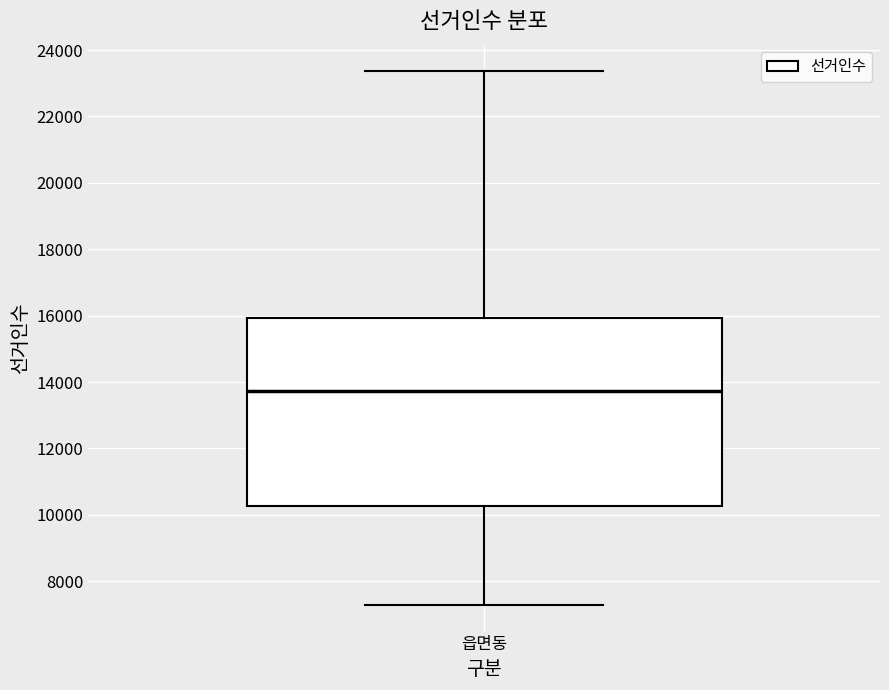

Transcribe this box plot: give where the median line is, the range the box spans, and where the two whiskers end, as read against the y-axis. The values are not printed on the chart, so give them approximately, as read against the axis.

median 13800, box 10200 to 16000, whiskers 7200 to 23400